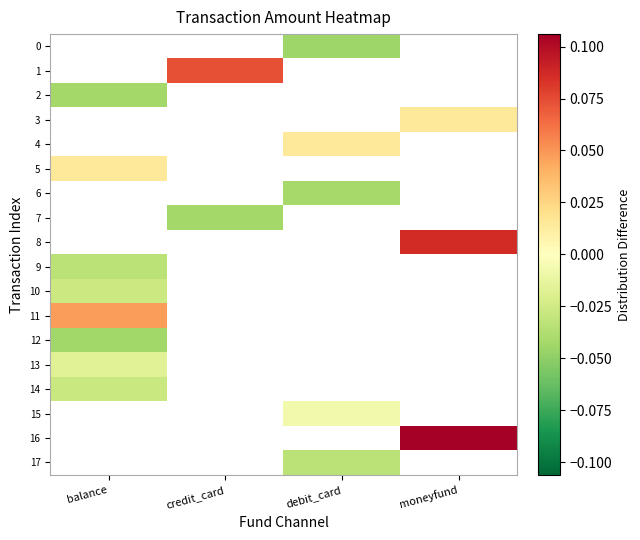

Between credit_card and balance, which is larger?

balance